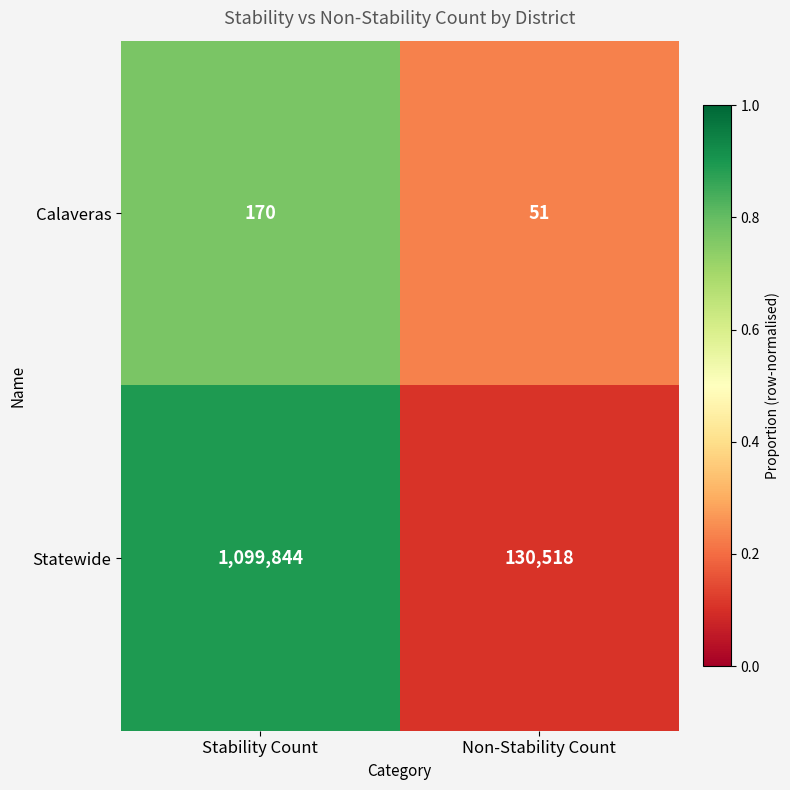

What is the minimum value for Calaveras?

51